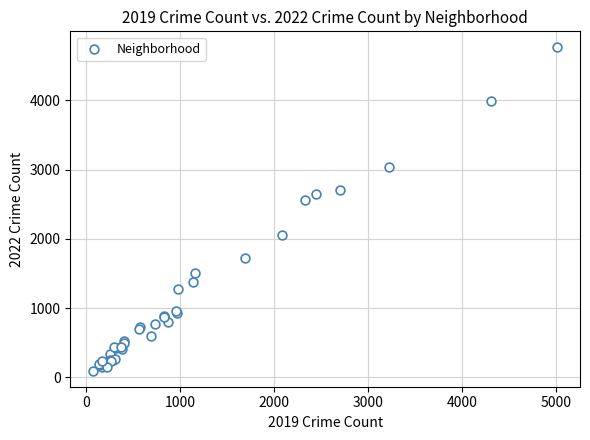

What Y value in the scatter plot is closest to 2430?

2566